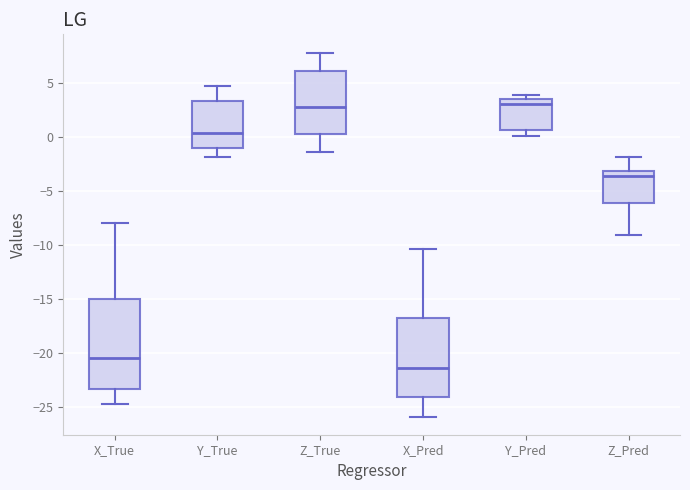

Which box's median line is the lowest?

X_Pred